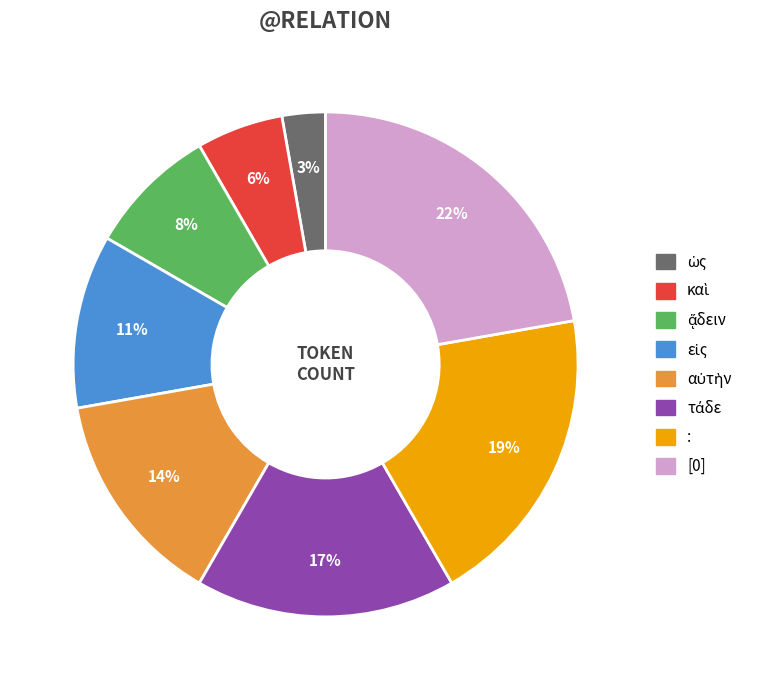

Count the number of slices in the pie.

8